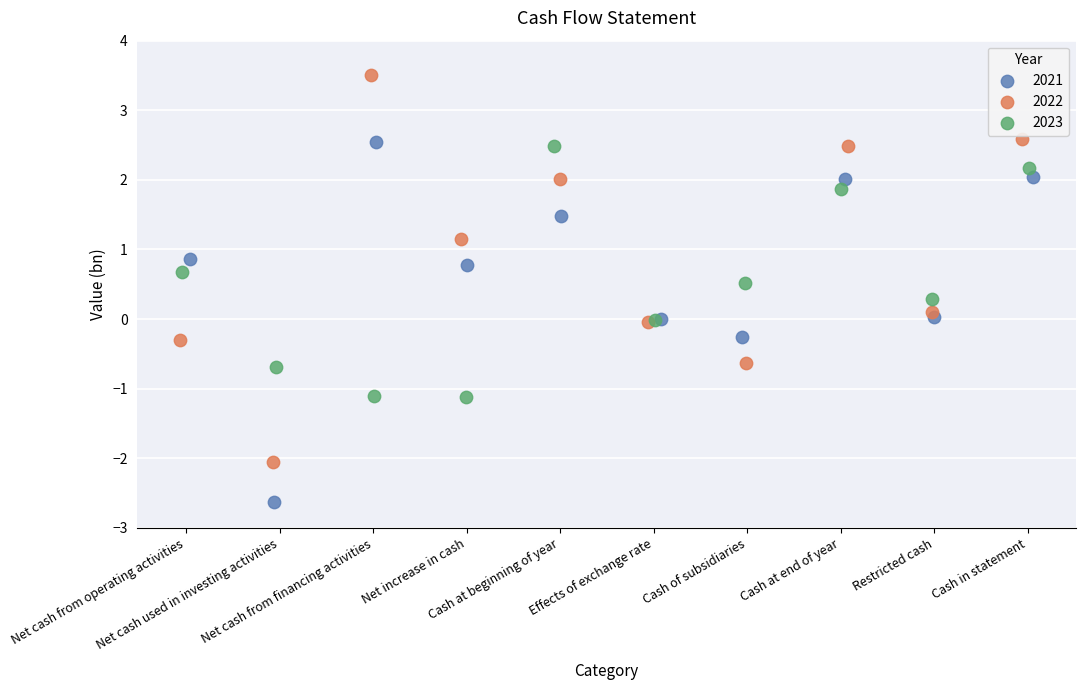

What are all the series names shown in the legend?

2021, 2022, 2023